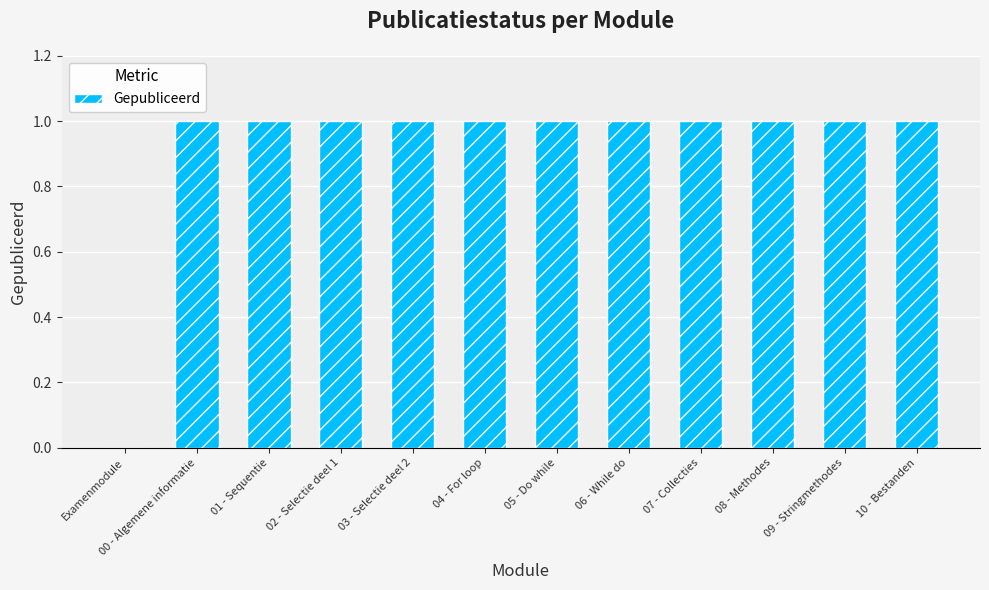

At which label is the value closest to 0?

Examenmodule